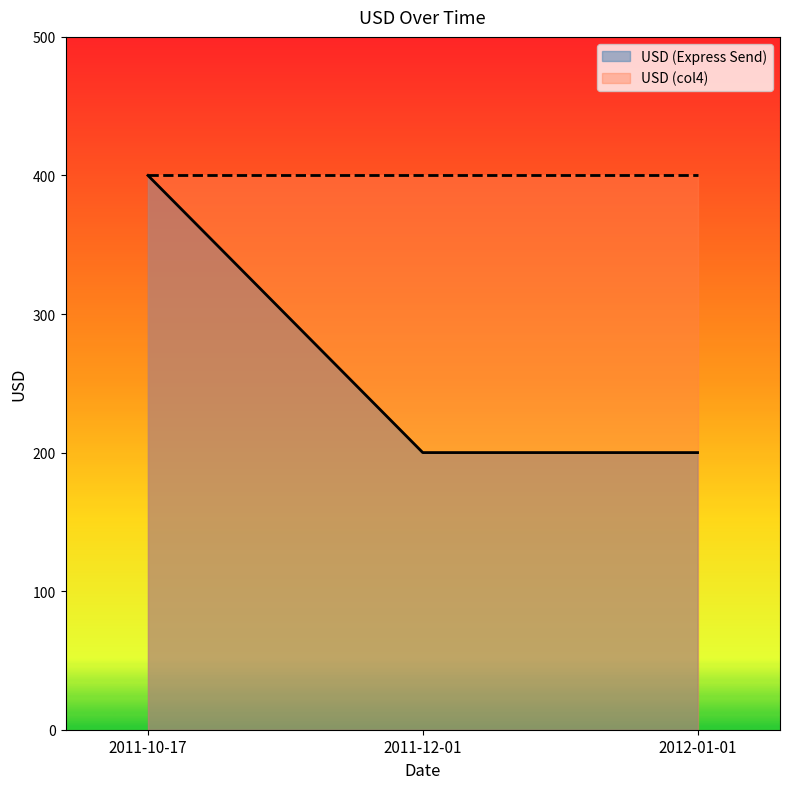

What position from the left is 2011-10-17?

1